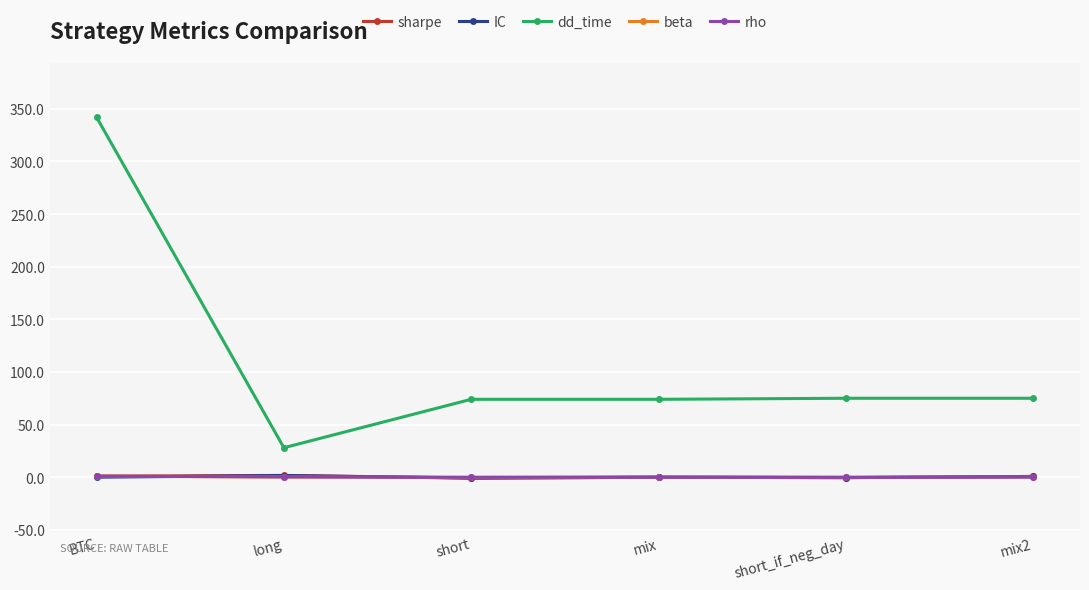

What is the difference between the maximum and minimum values in the rho series?

1.1